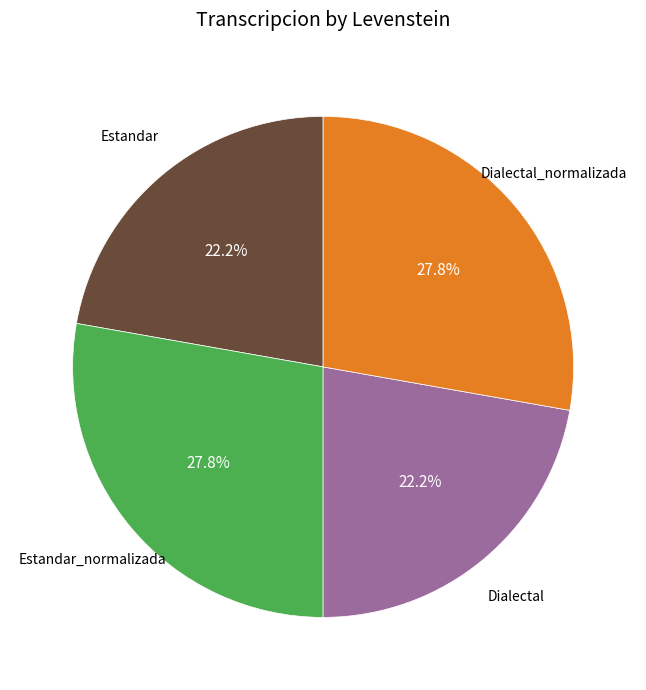

To the nearest percent, what is the average slice percentage?

25%